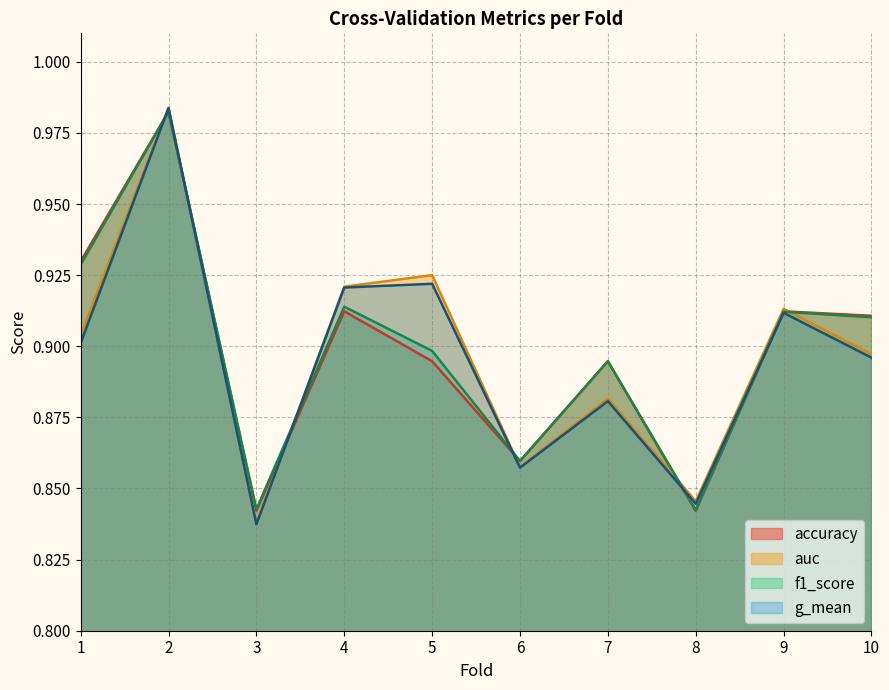

What is the value of the accuracy point at the 5th from the left?

0.9